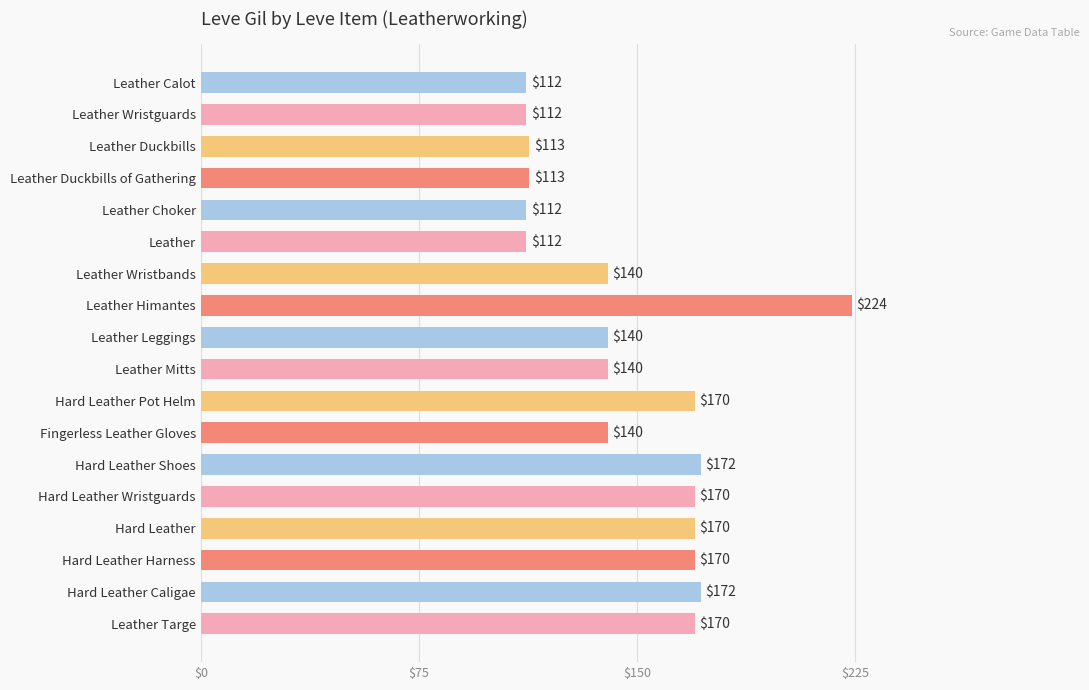

At which category does the chart reach its peak across all series?

Leather Himantes